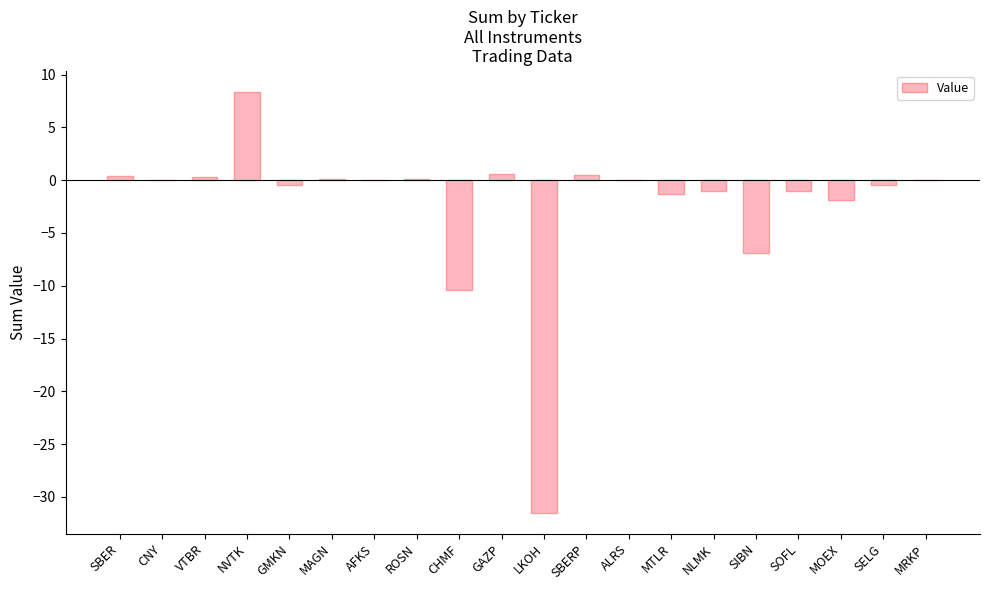

What is the maximum value shown in the chart?

8.4